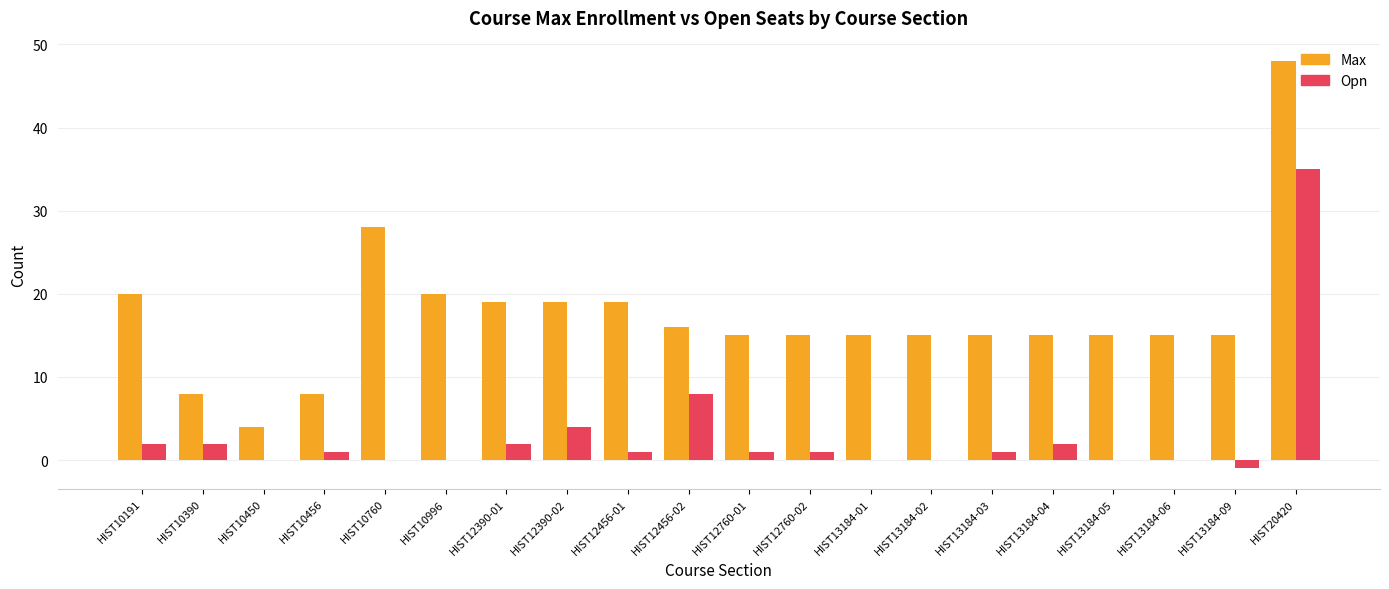

What are all the series names shown in the legend?

Max, Opn